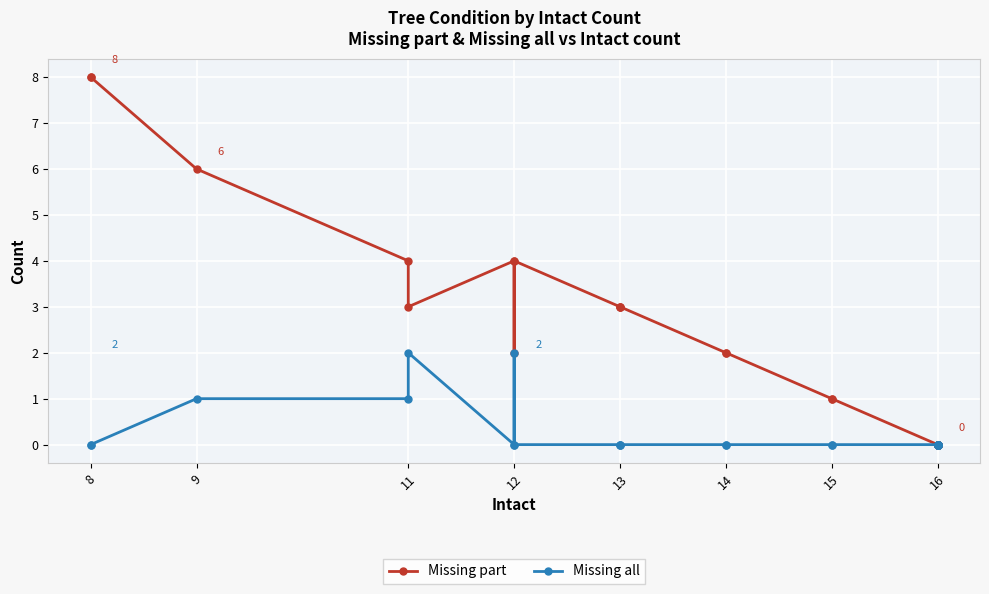

Rank the series by their maximum value, from lowest to highest.

Missing all, Missing part